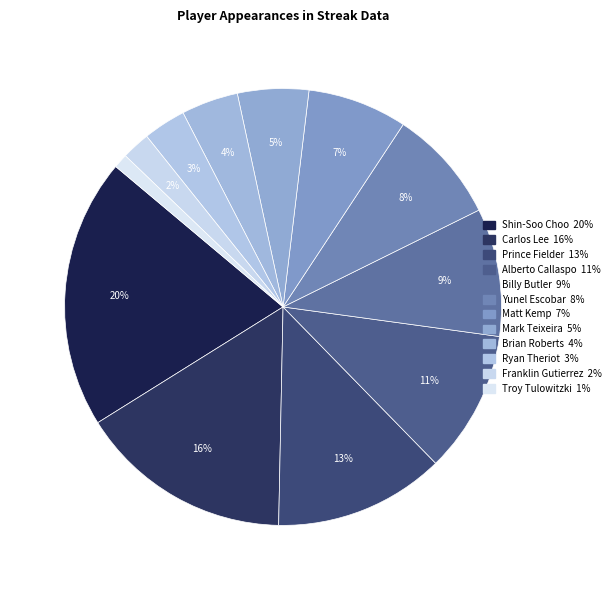

To the nearest percent, what percentage of the pie is Carlos Lee?

16%